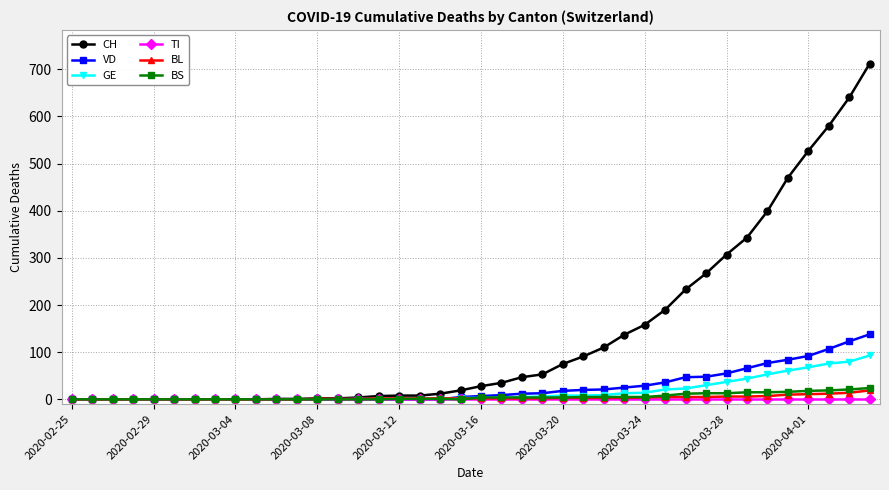

Count the number of categories in the chart.

40